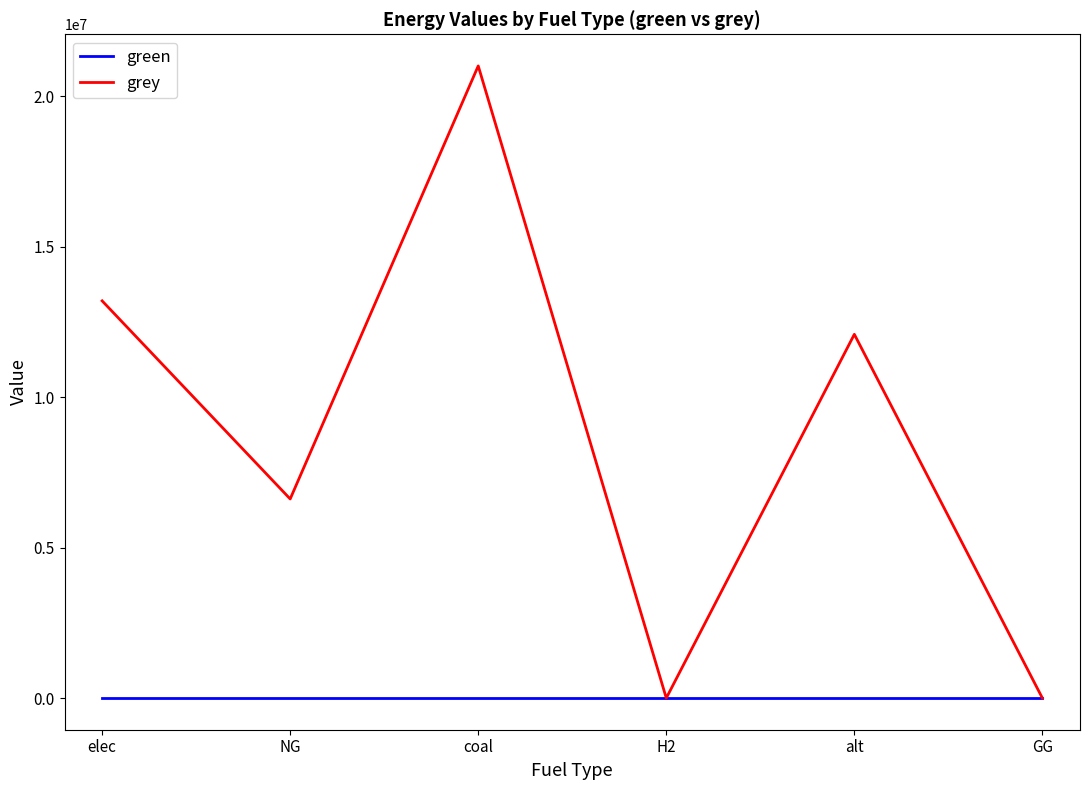

The green series shows 0.0 at elec. True or false?

True